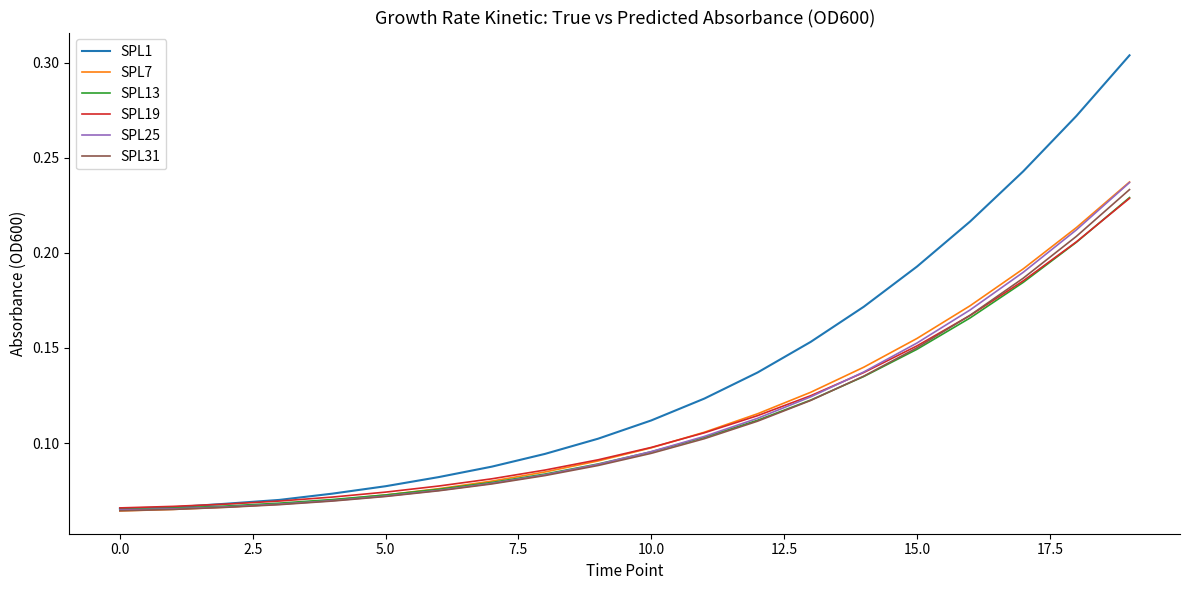

Which series has the largest total across all categories?

SPL1